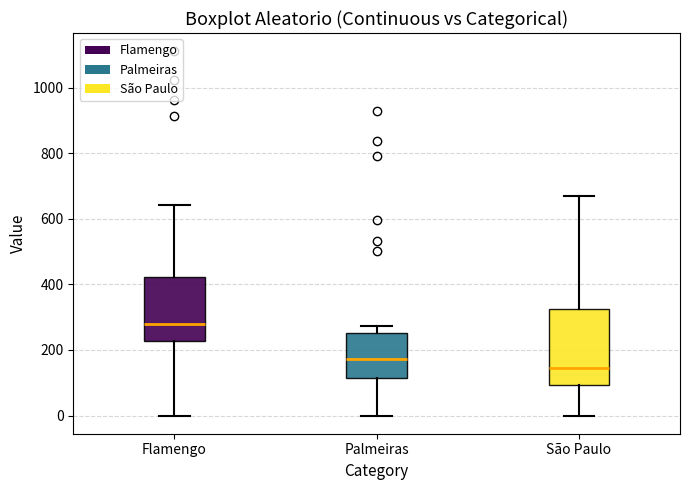

Which box's median line is the lowest?

São Paulo